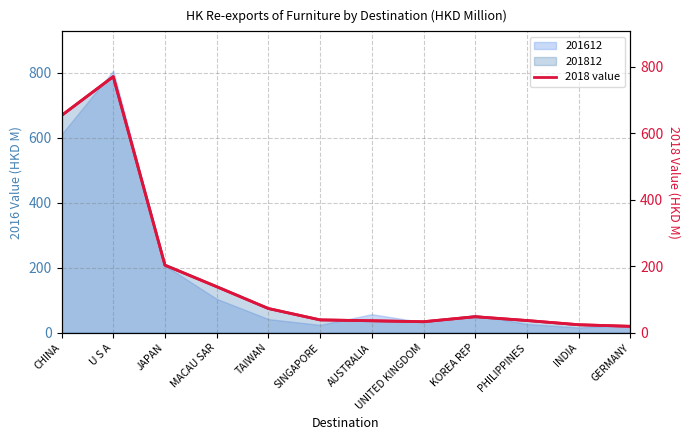

What position from the right is JAPAN?

10